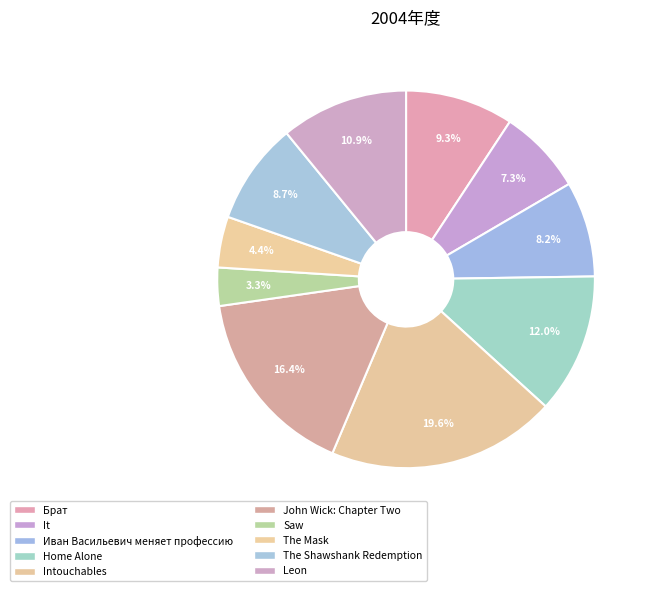

To the nearest percent, what portion does Leon represent?

11%